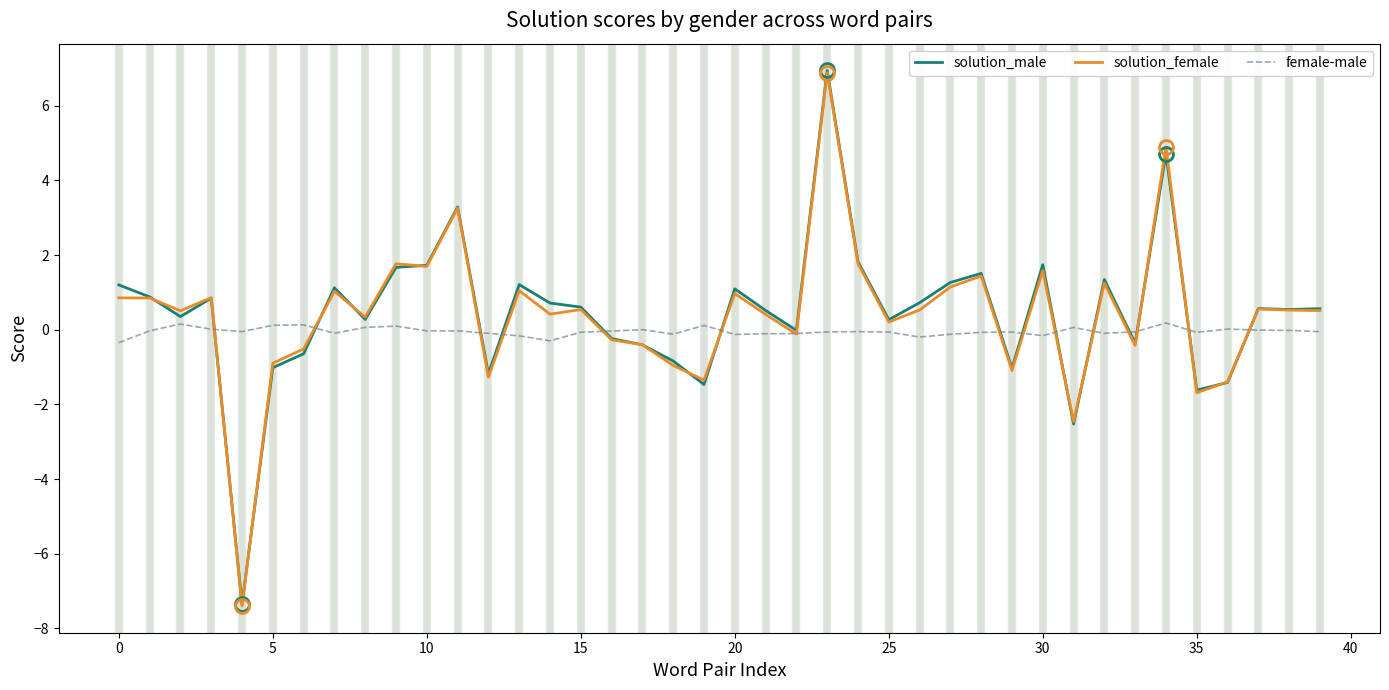

Which series has the largest range (max minus min)?

solution_male